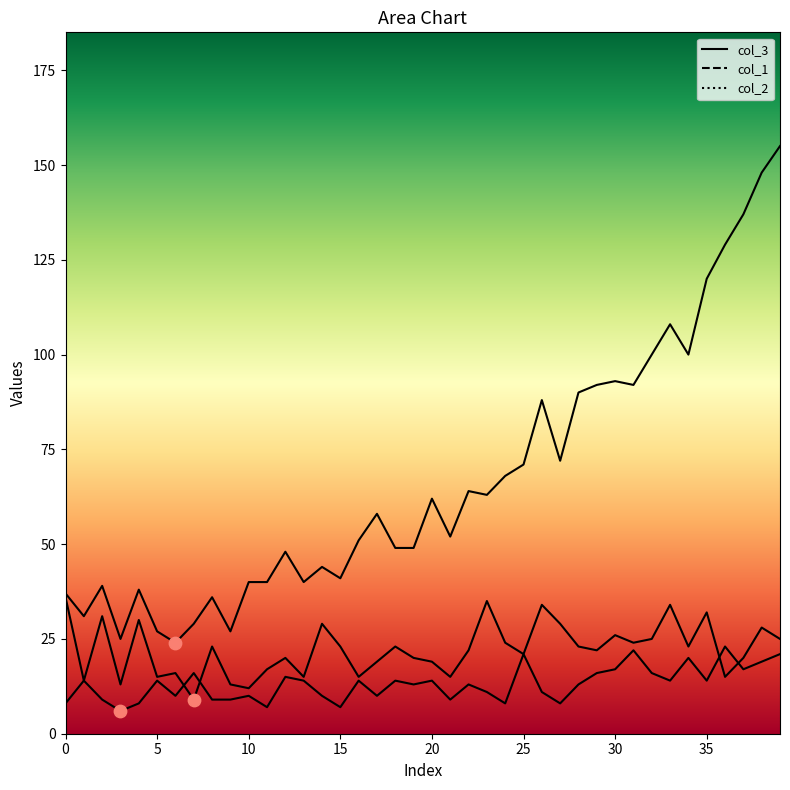

Is the value of col_2 at 17 greater than the value of col_3 at 32?

No